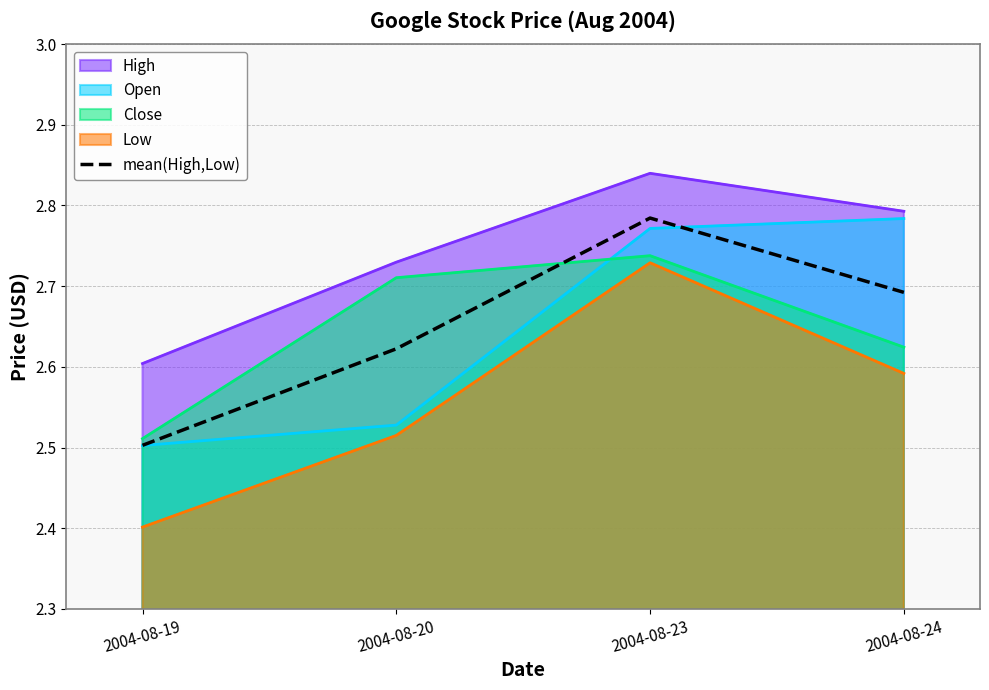

Between 2004-08-20 and 2004-08-24, which series saw the biggest shift?

Open